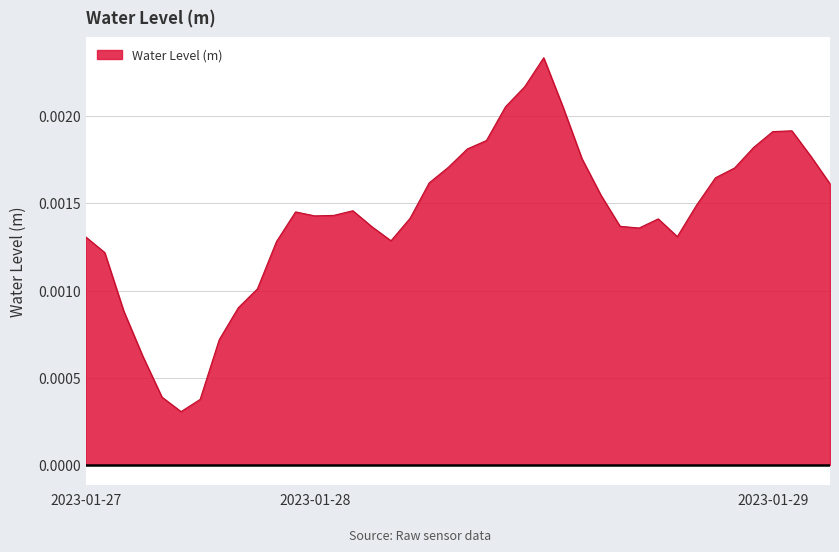

What is the sum of all values?

0.1